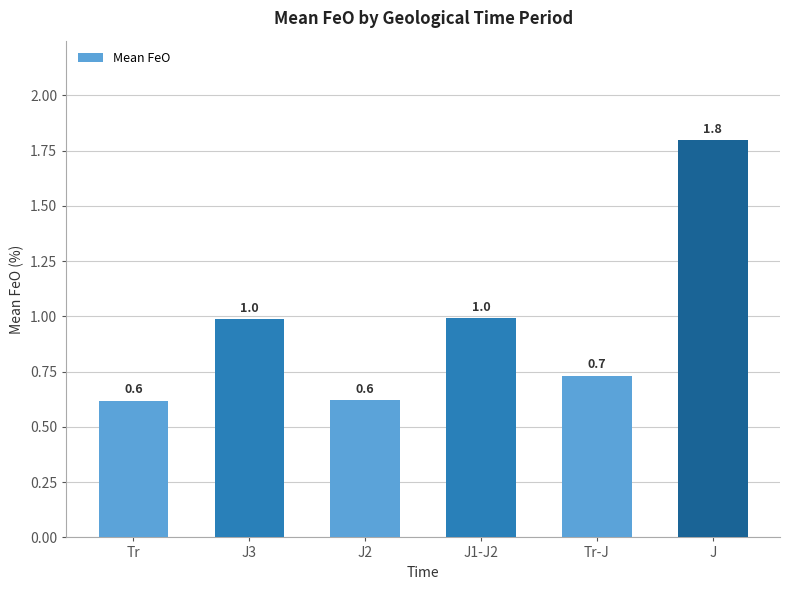

Reading left to right, list all the values displayed in this chart.

Tr=0.6	J3=1.0	J2=0.6	J1-J2=1.0	Tr-J=0.7	J=1.8